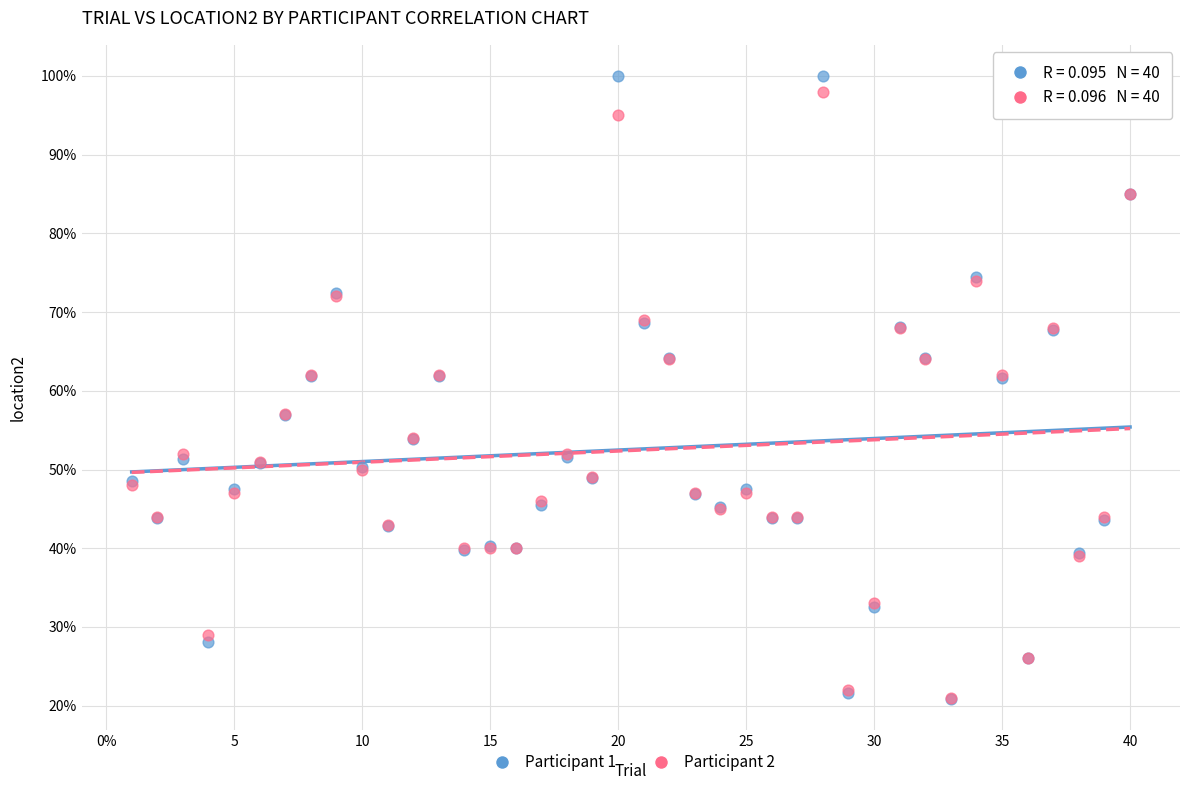

What are all the series names shown in the legend?

Participant 1, Participant 2